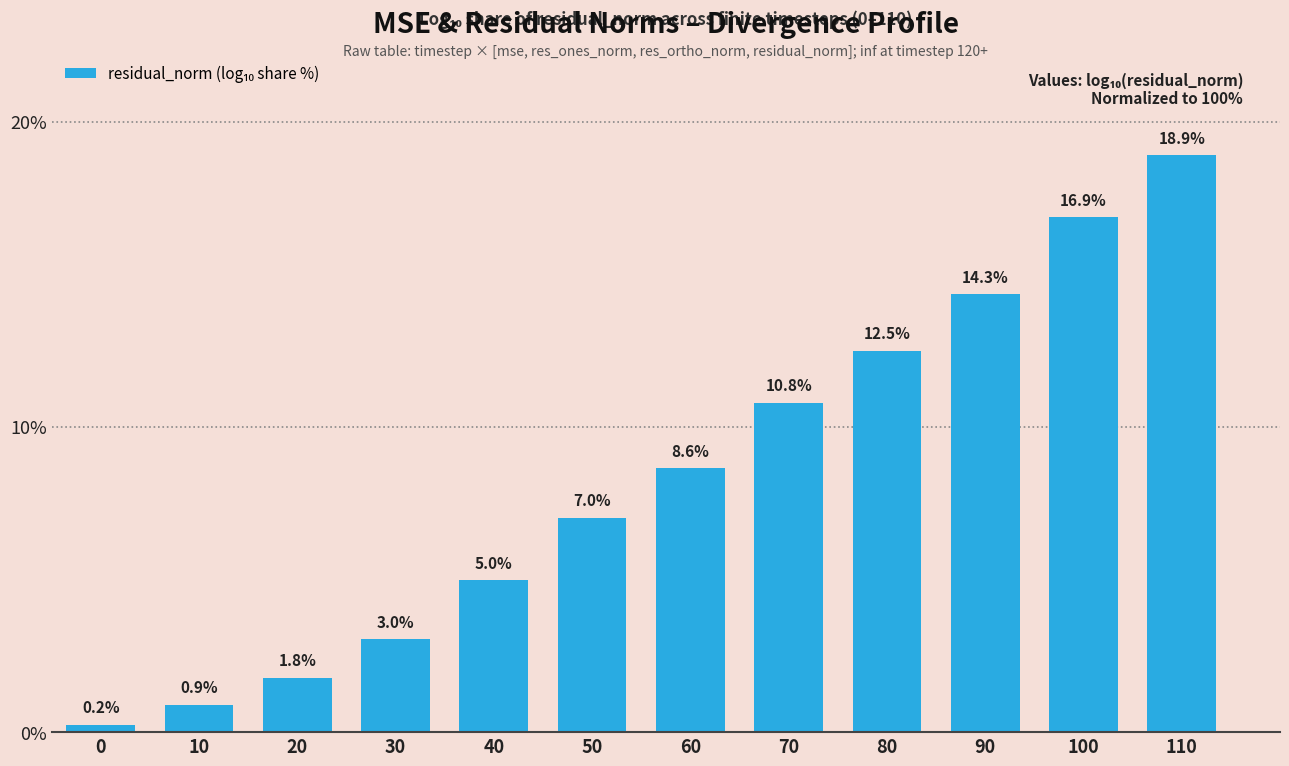

Reading left to right, extract all data points from this chart.

0.2	0.9	1.8	3.0	5.0	7.0	8.6	10.8	12.5	14.3	16.9	18.9